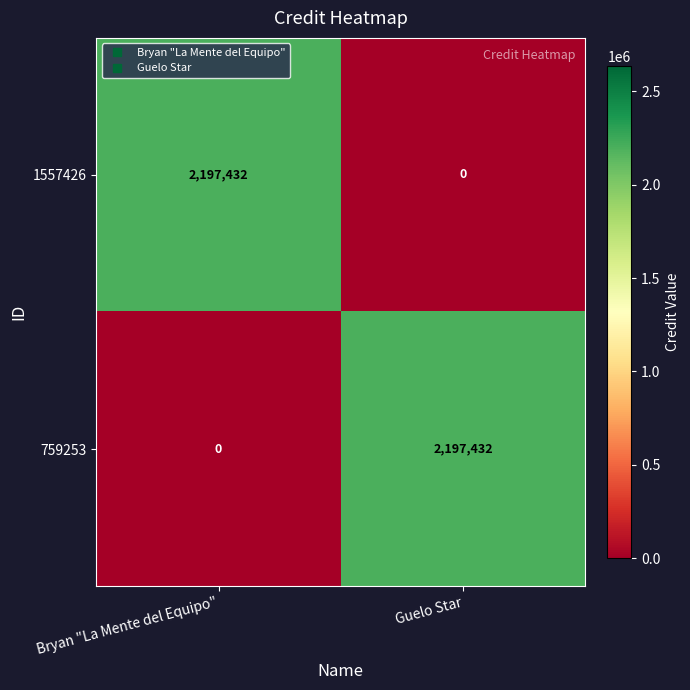

What is the difference between the maximum and minimum values in the 759253 series?

2197432